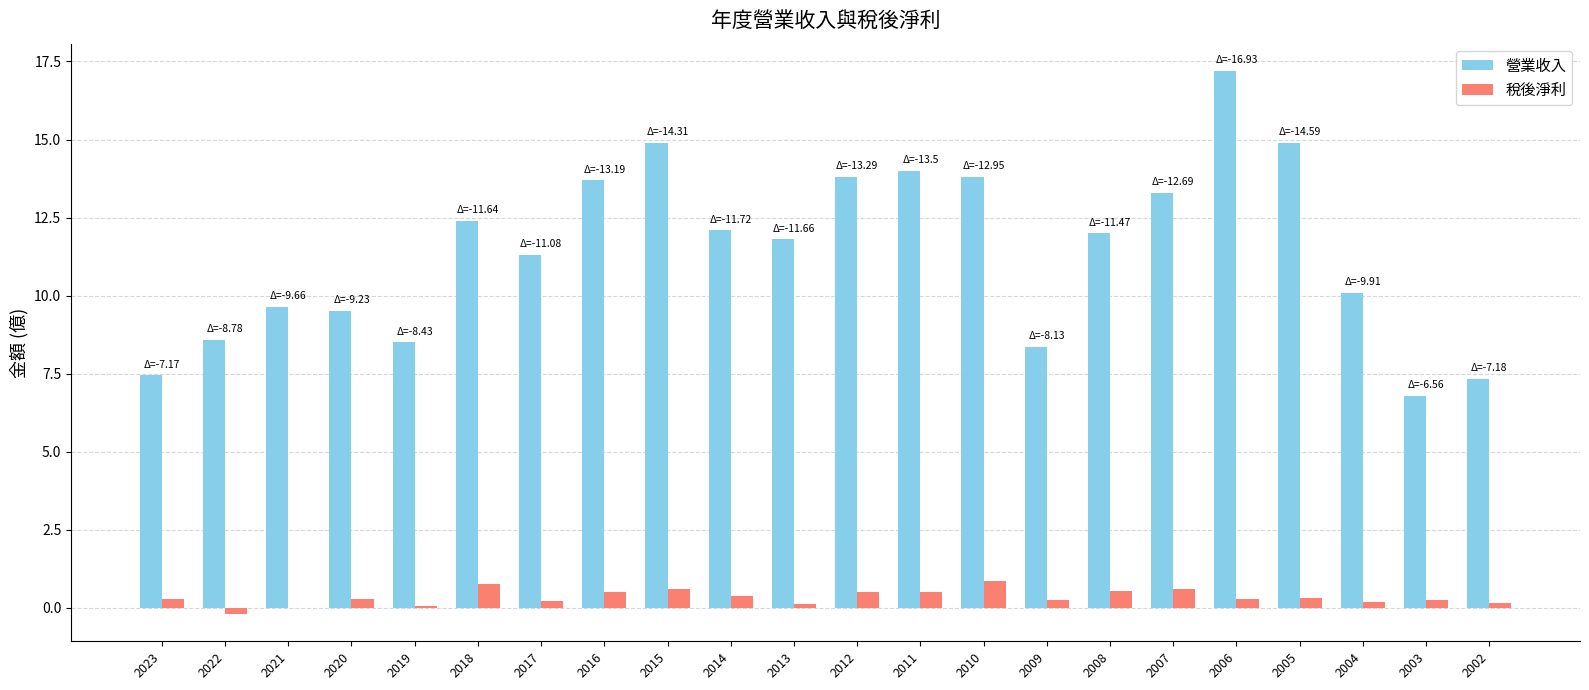

At which category is the sum across all series the highest?

2006